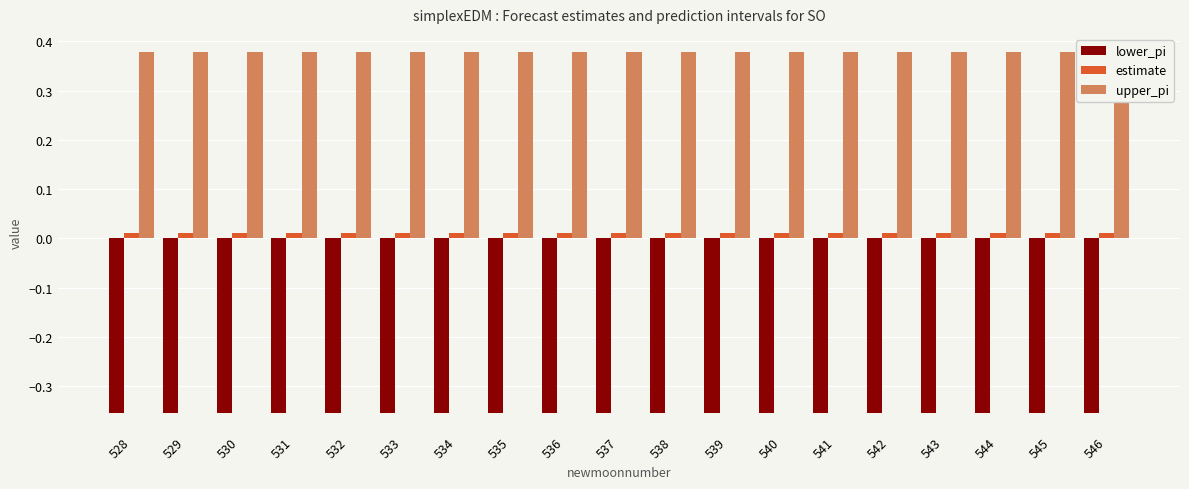

At 546, list the series in order from smallest to largest.

lower_pi, estimate, upper_pi